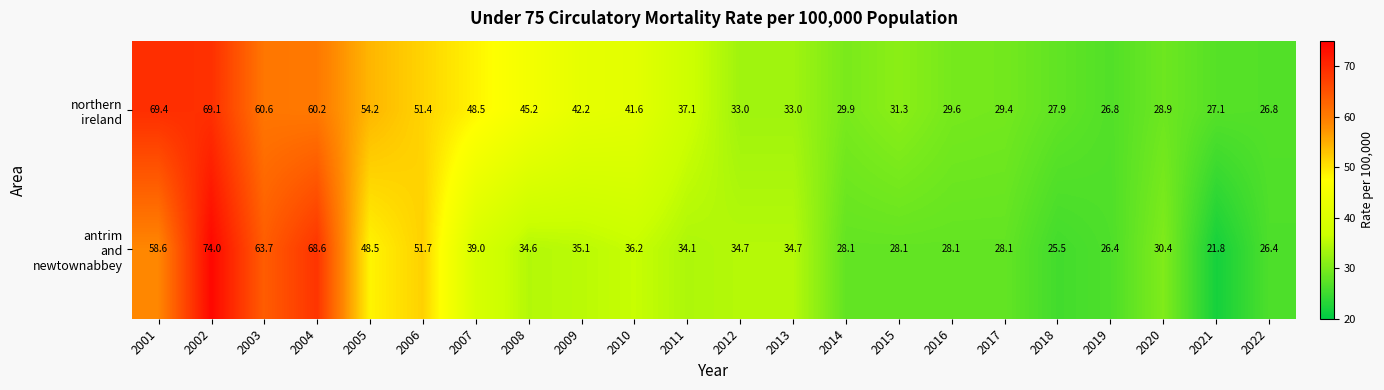

What is the total value across all series at 2011?

71.2